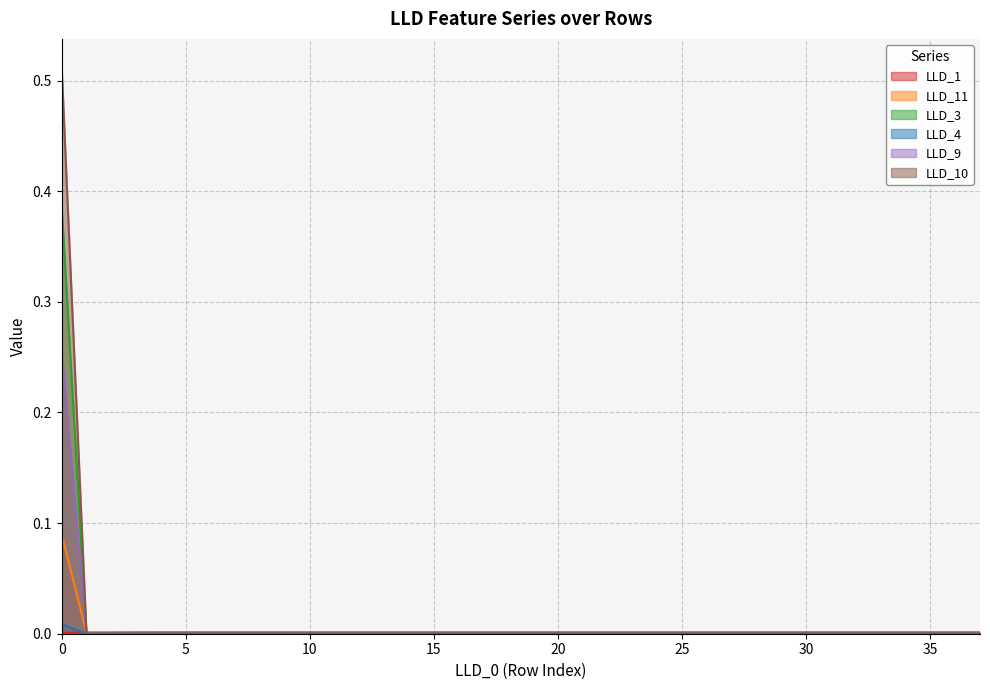

The value of LLD_4 at 17 is 0.0. True or false?

True